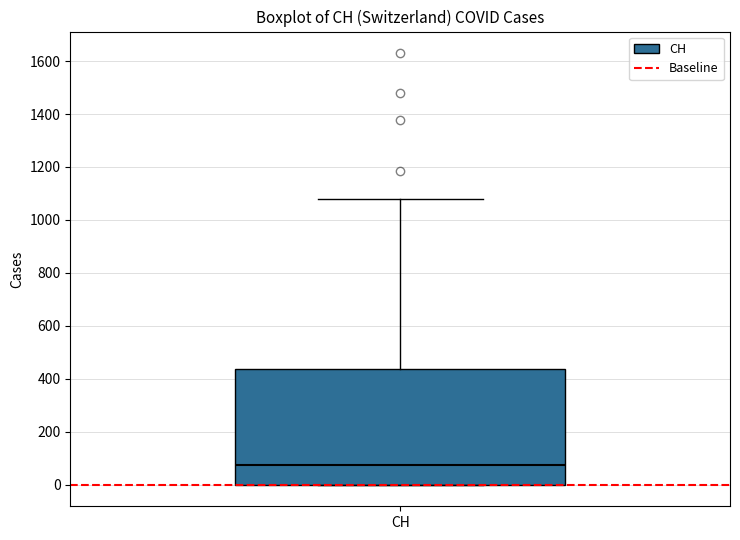

Read this box plot against the y-axis: the position of the median line, the range covered by the box, and the ends of both whiskers. The values are not printed on the chart, so give them approximately, as read against the axis.

median 80, box 0 to 440, whiskers 0 to 1080